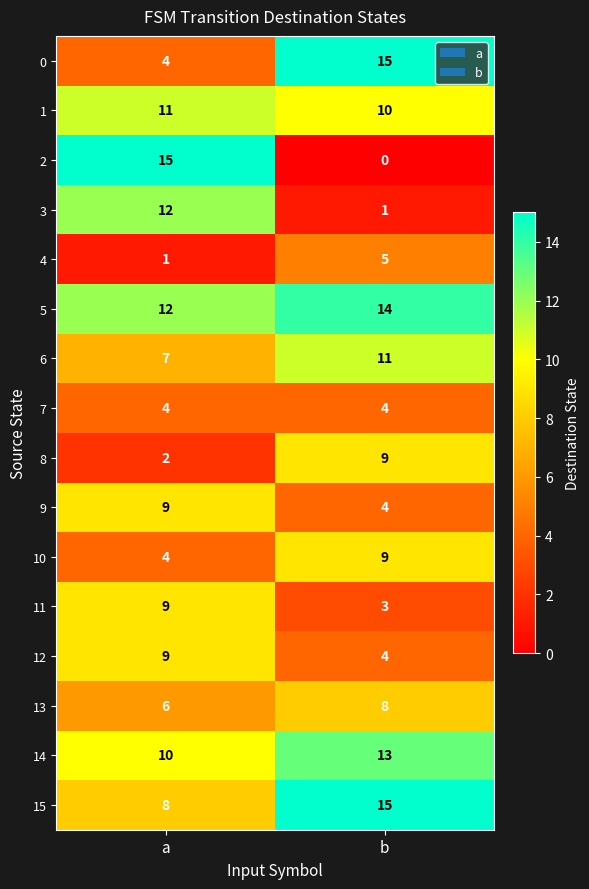

Rank the categories by 9 value from highest to lowest.

a, b